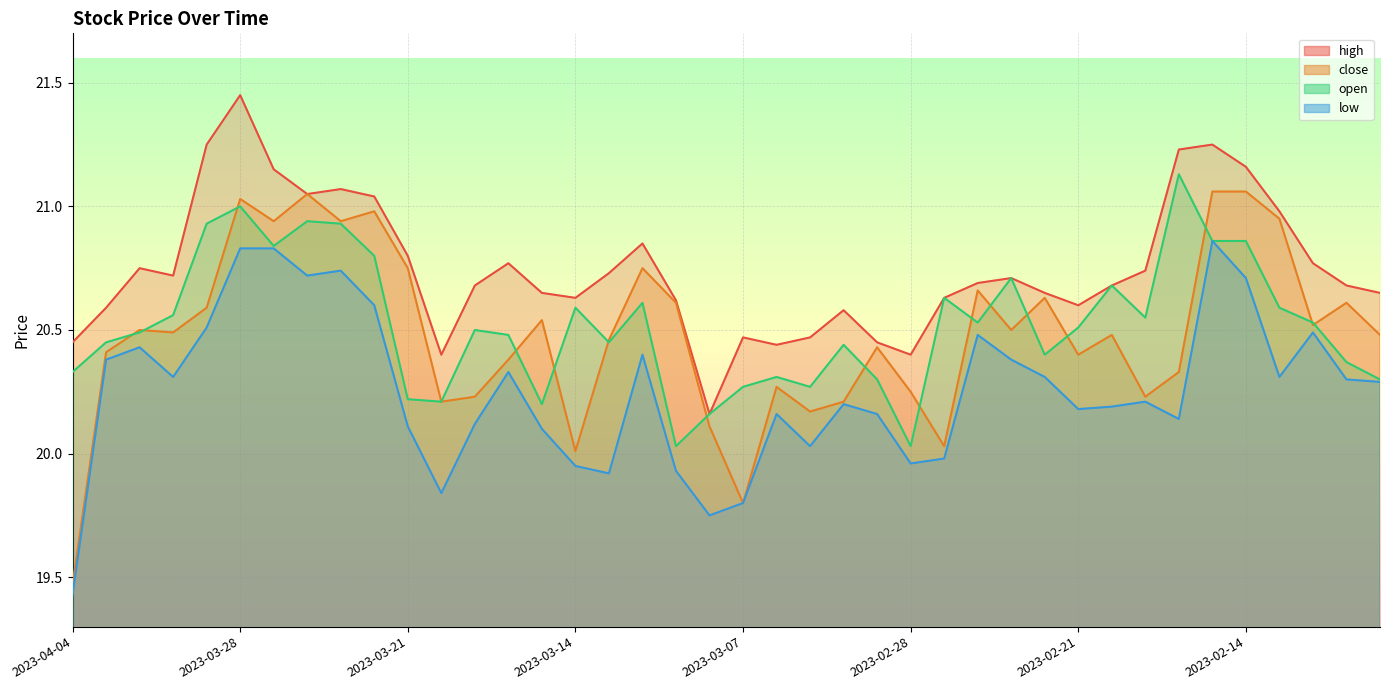

What is the label of the 21st point from the right?

2023-03-08